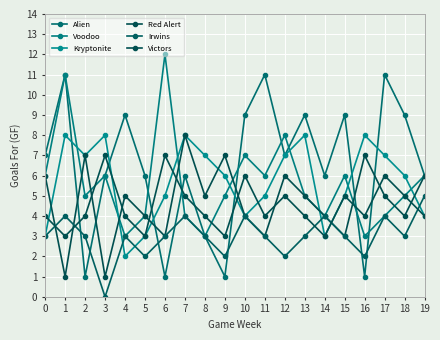

What is the sum of all Victors values?

90